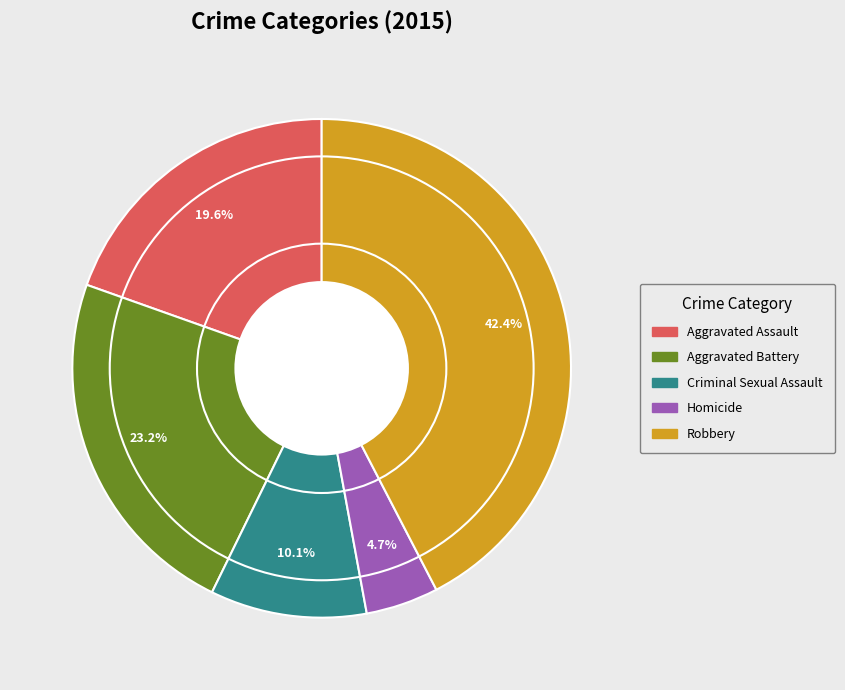

Between Criminal Sexual Assault and Robbery, which is larger?

Robbery